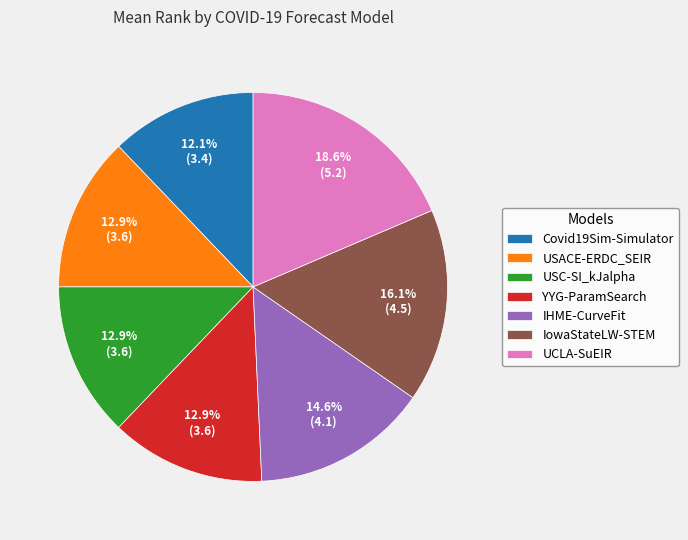

True or false: USACE-ERDC_SEIR accounts for 20% of the total.

False